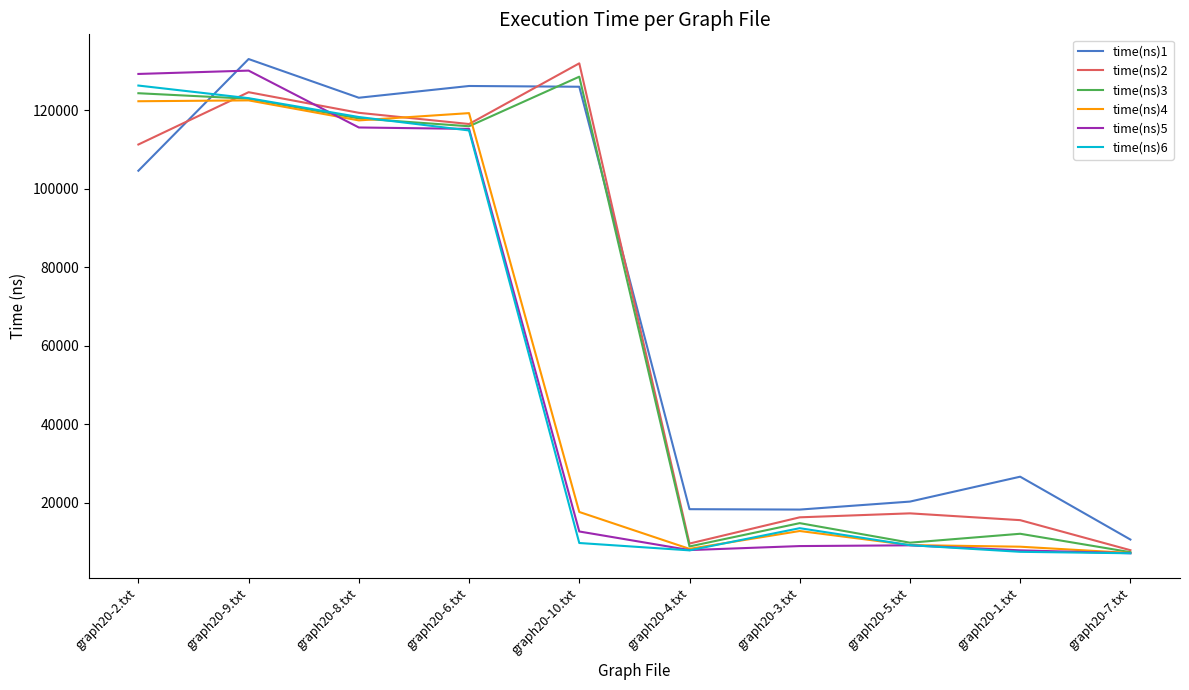

How many times do time(ns)1 and time(ns)5 cross each other?

1